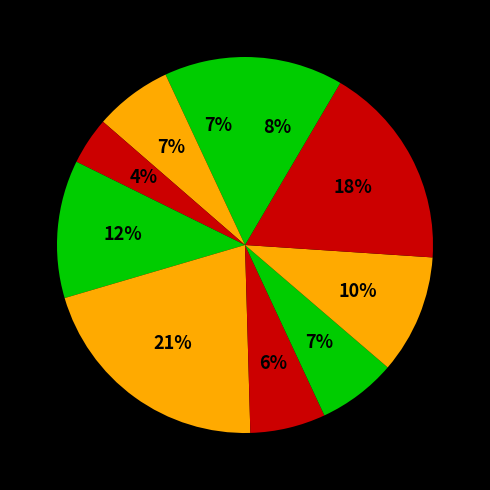

How many segments does this pie chart have?

10